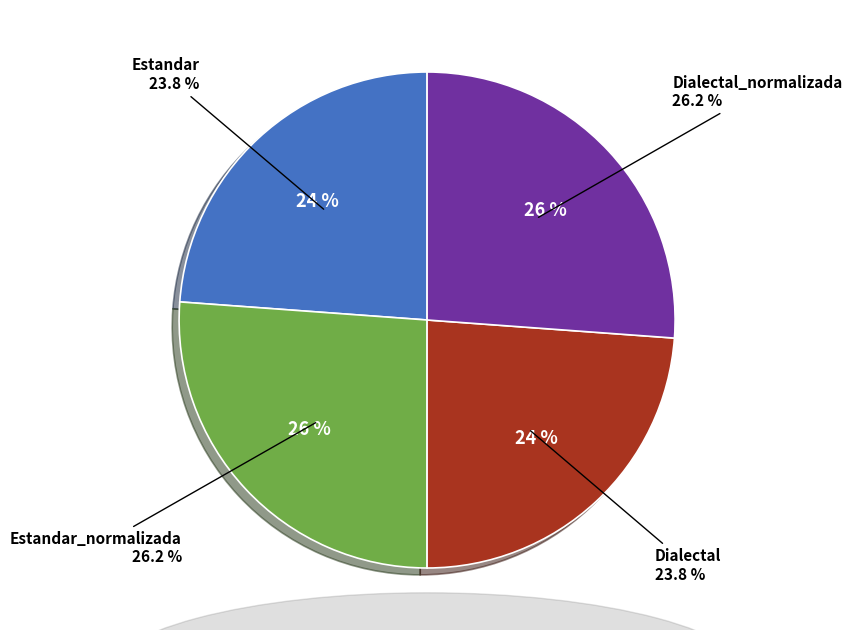

Rank the categories by value from highest to lowest.

Estandar_normalizada, Dialectal_normalizada, Estandar, Dialectal